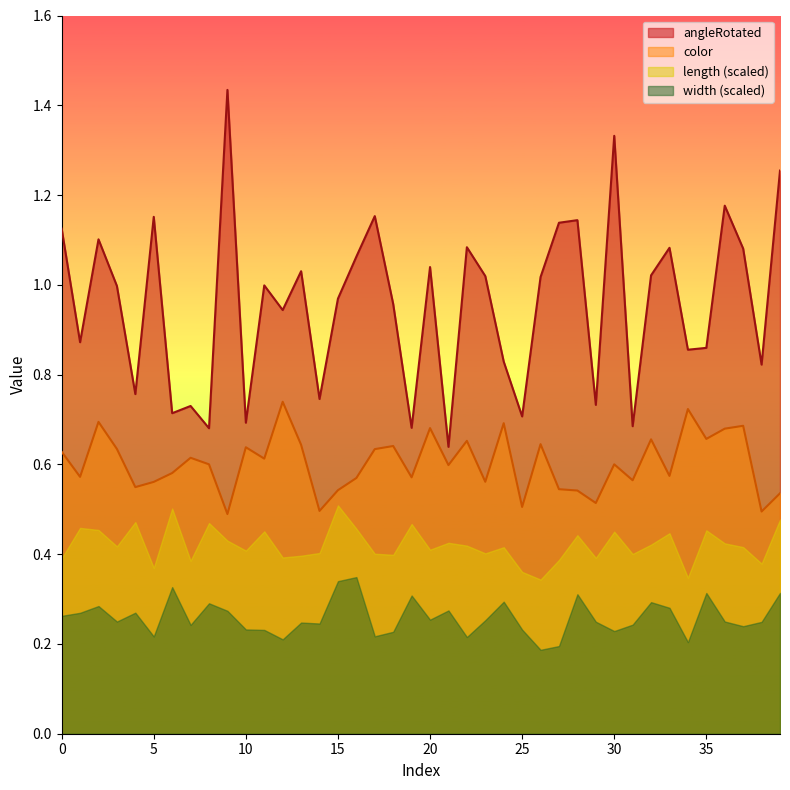

Is it true that angleRotated equals 1.1 at 33?

True